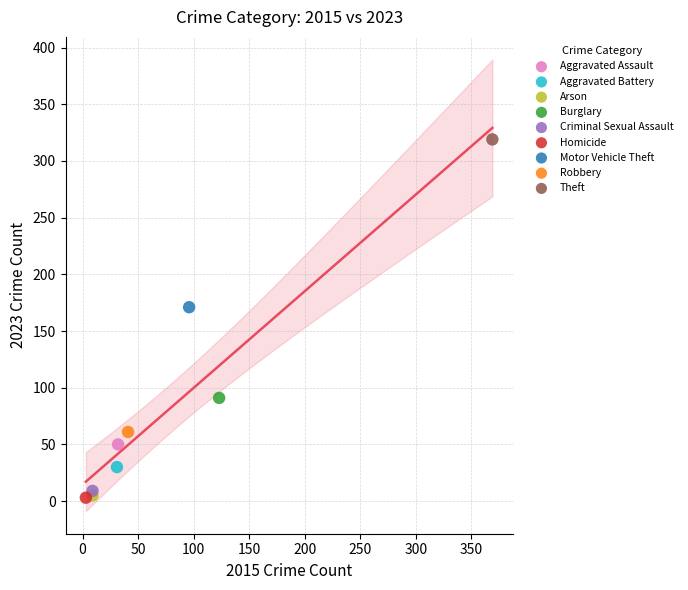

What are all the series names shown in the legend?

Aggravated Assault, Aggravated Battery, Arson, Burglary, Criminal Sexual Assault, Homicide, Motor Vehicle Theft, Robbery, Theft